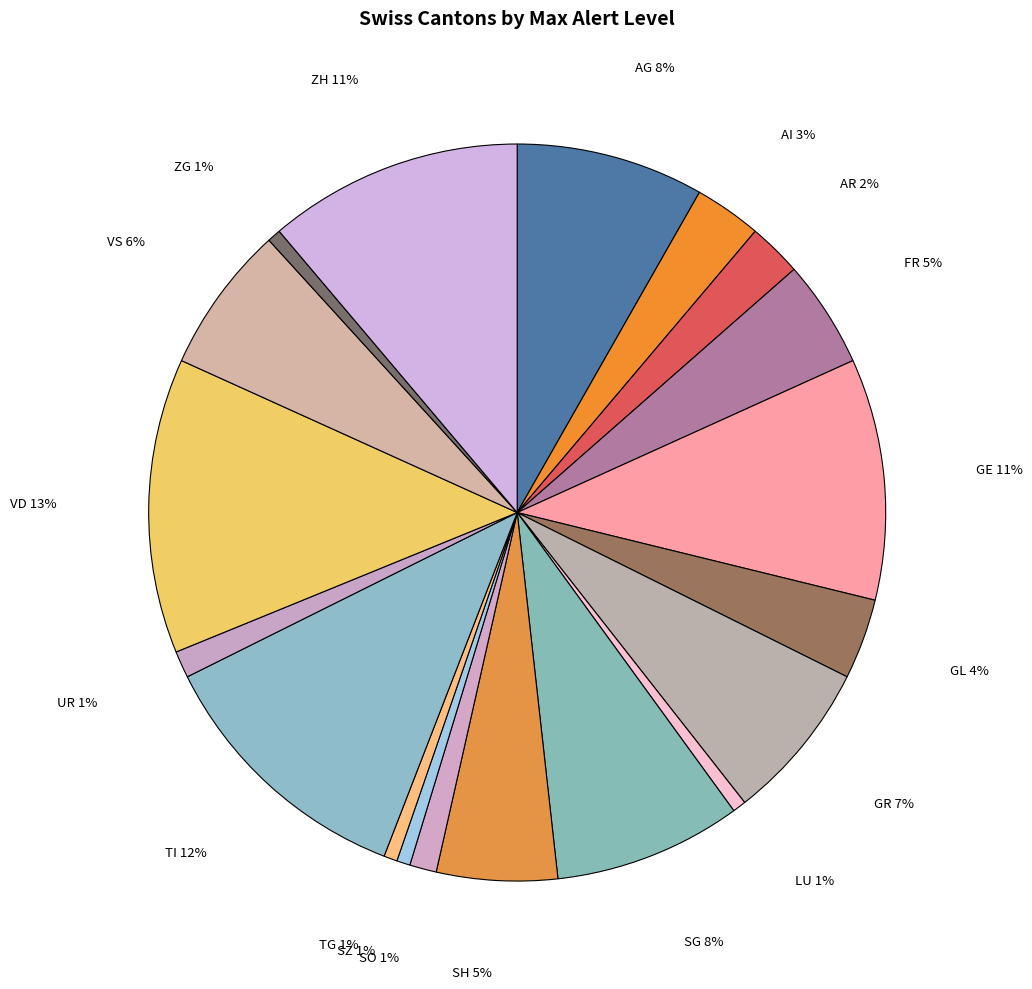

Count the number of slices in the pie.

19